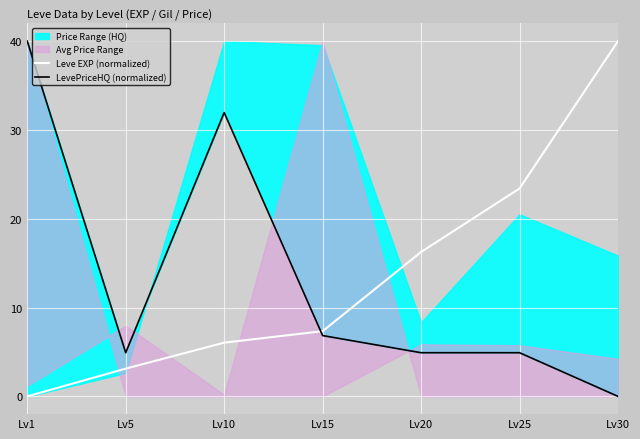

Which series changed the most between Lv5 and Lv25?

Leve EXP (normalized)